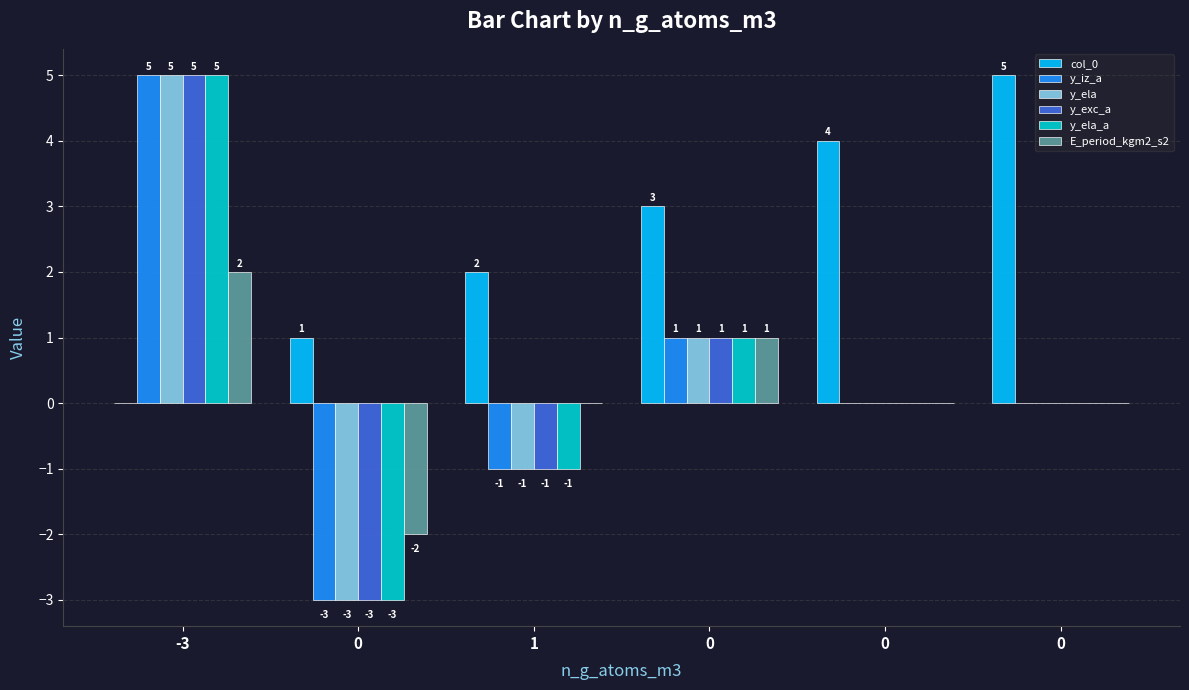

Which series has the largest range (max minus min)?

y_iz_a